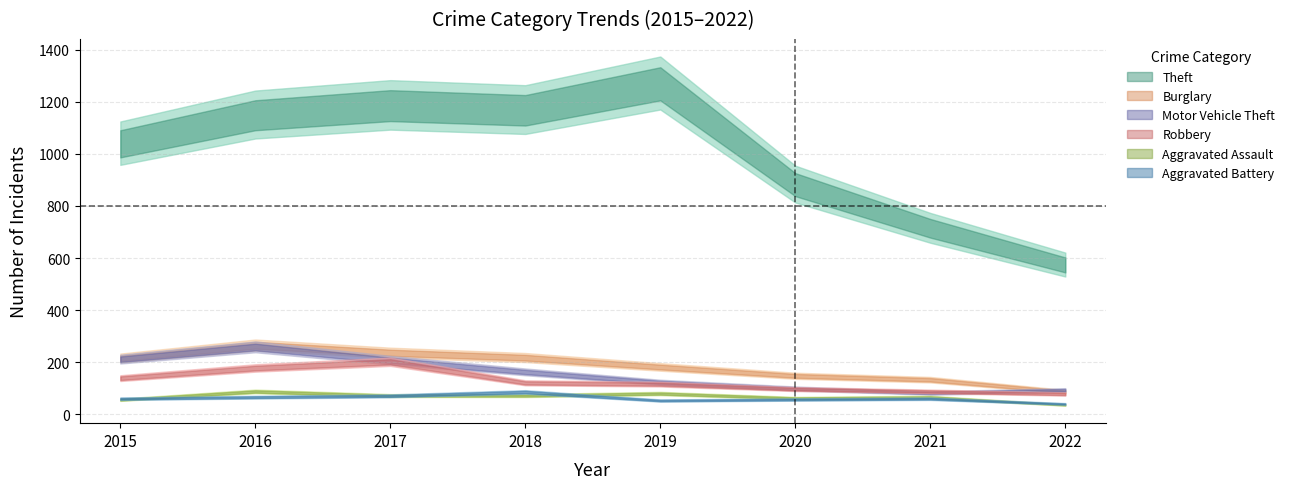

What is the sum of the Aggravated Assault values at 2022 and 2021?

102